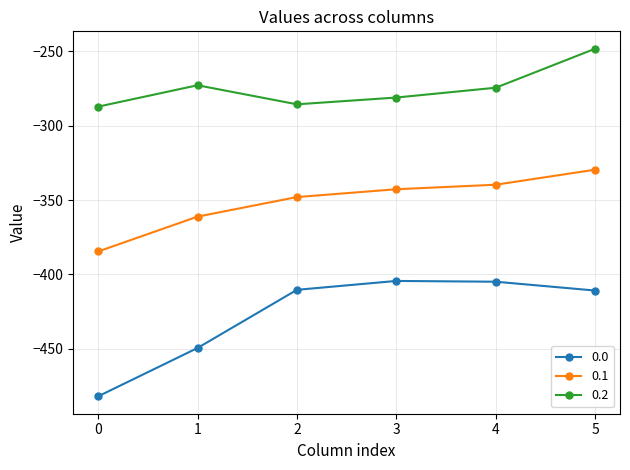

What value does the 0.1 series have at 1?

-361.1